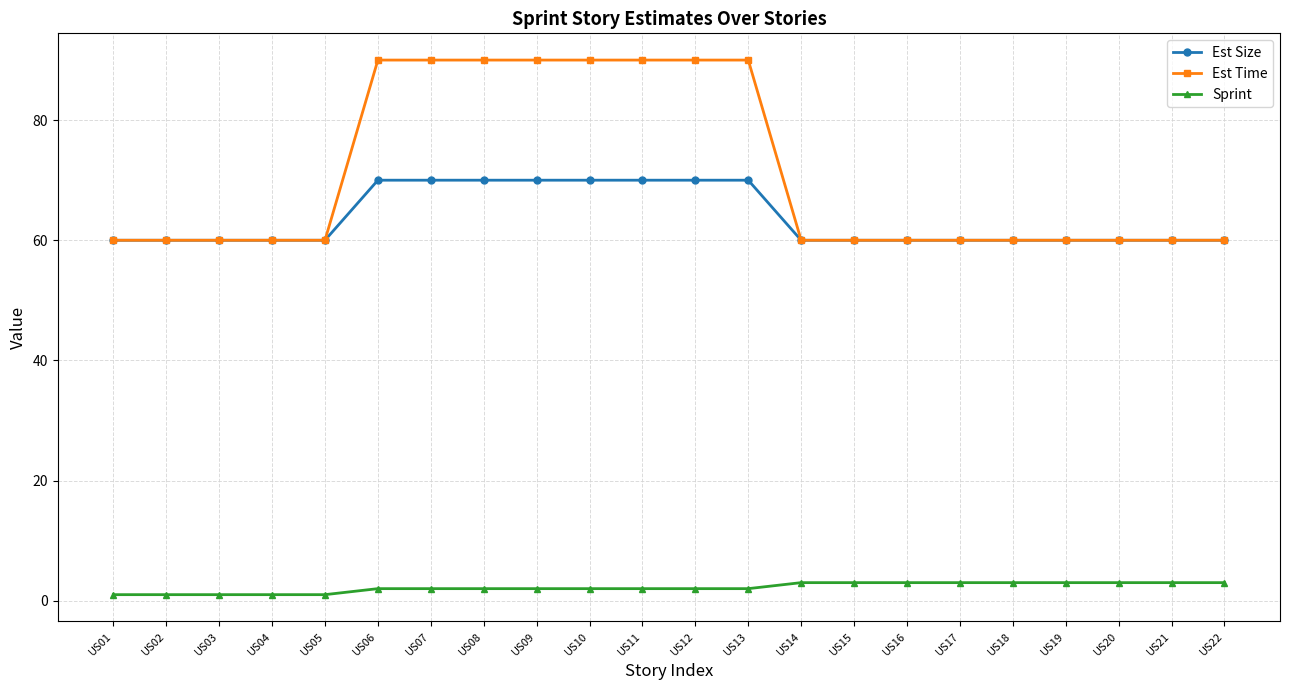

True or false: Est Time and Sprint intersect in this chart.

False